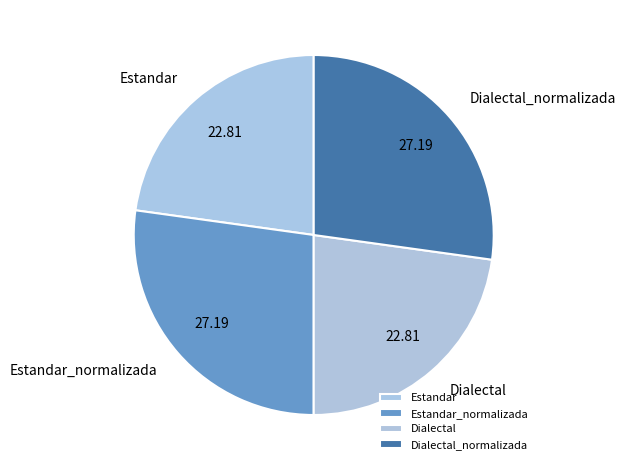

Approximately how many times larger is the value at Estandar compared to Dialectal?

1.0